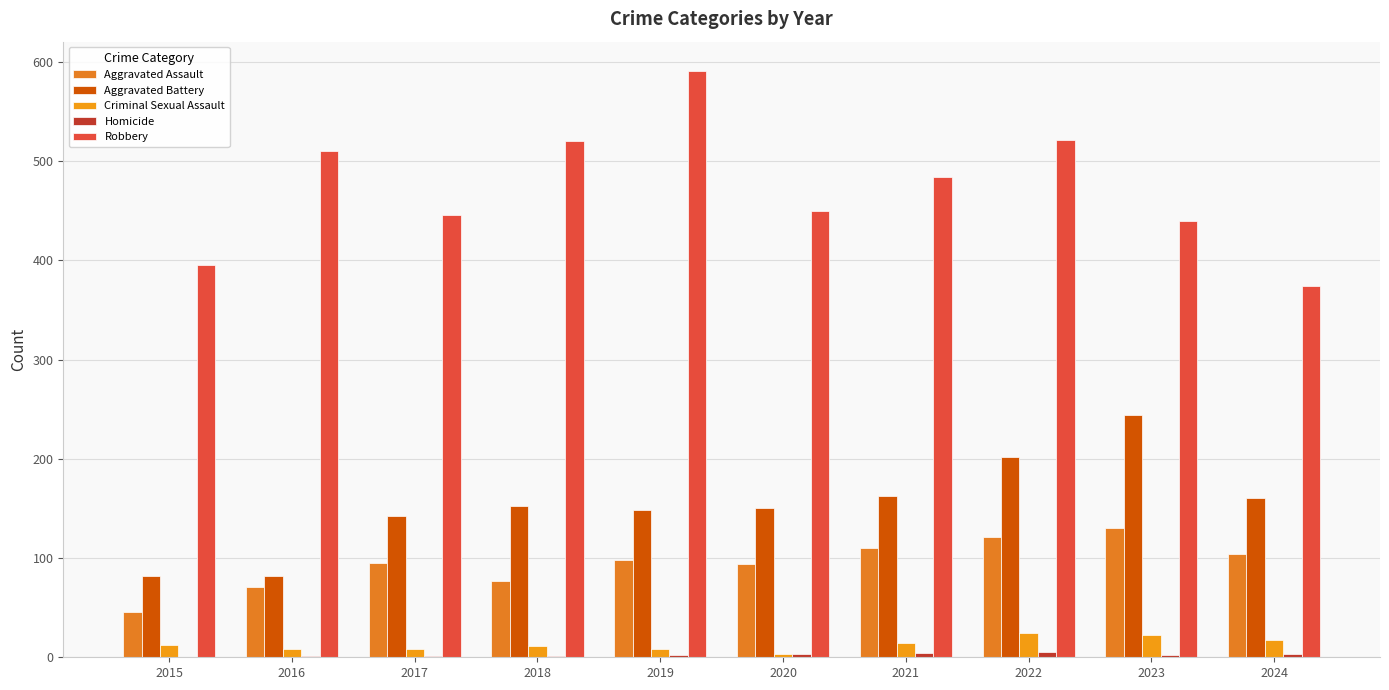

At which label does Aggravated Assault first exceed 98?

2021